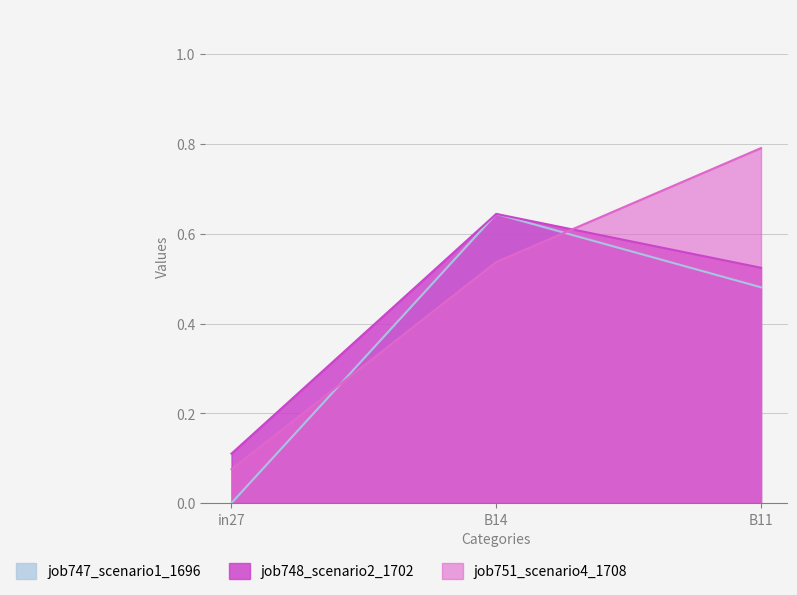

Reading left to right, list all the values displayed in this chart.

job747_scenario1_1696: 0.0	0.6	0.5
job748_scenario2_1702: 0.1	0.6	0.5
job751_scenario4_1708: 0.1	0.5	0.8